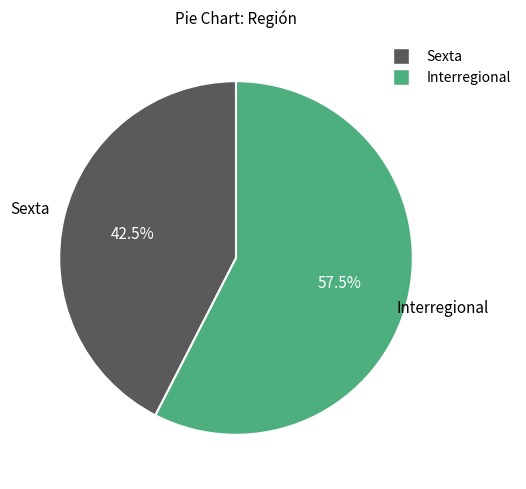

Which category accounts for the majority?

Interregional